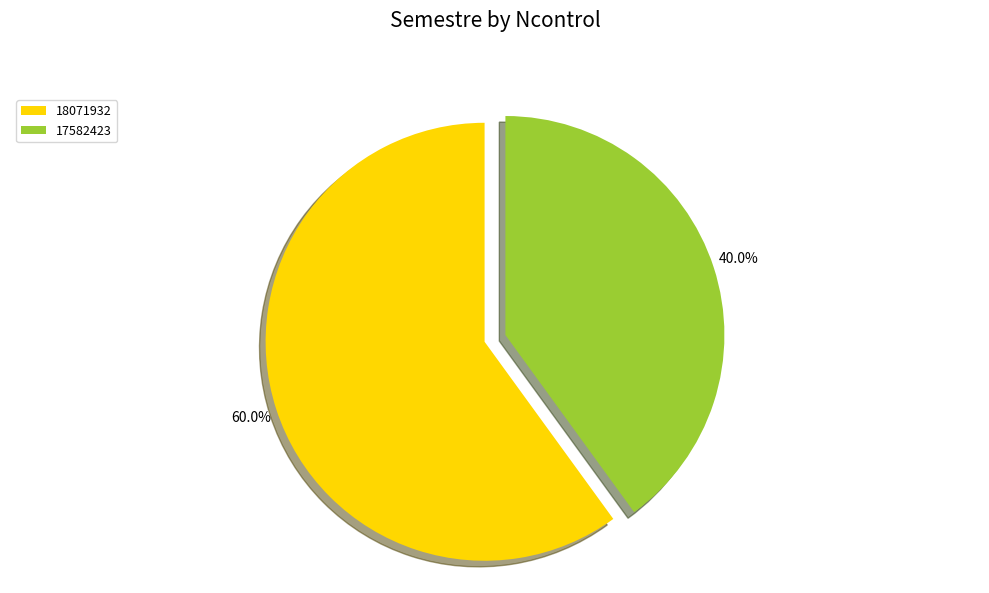

Between 17582423 and 18071932, which is larger?

18071932